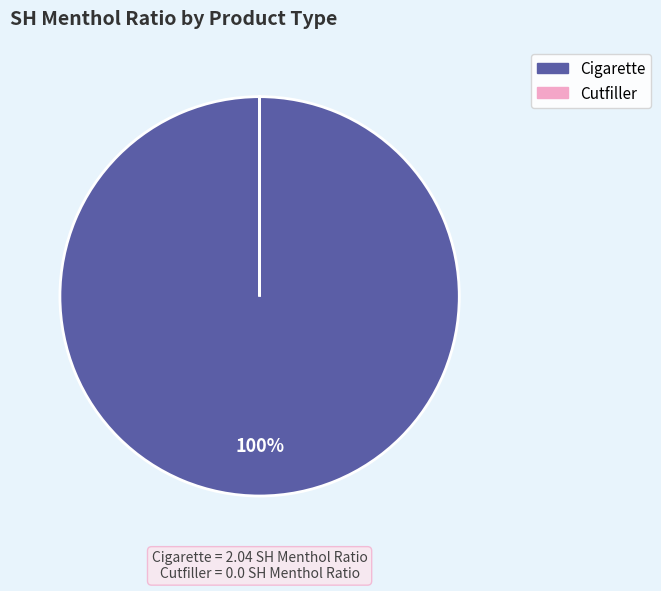

To the nearest percent, what is the average slice percentage?

50%